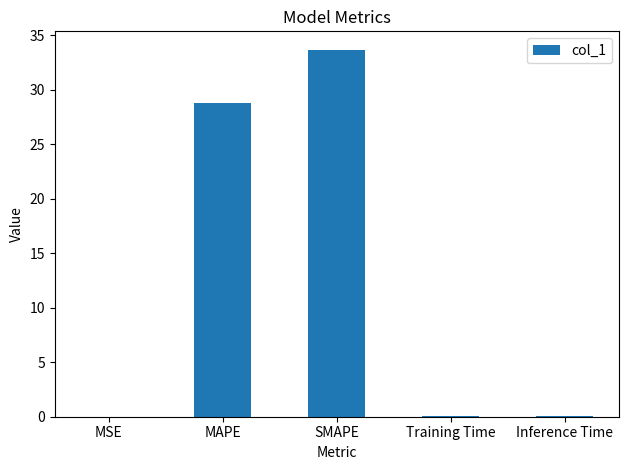

True or false: the data shows 0.1 at Training Time.

True